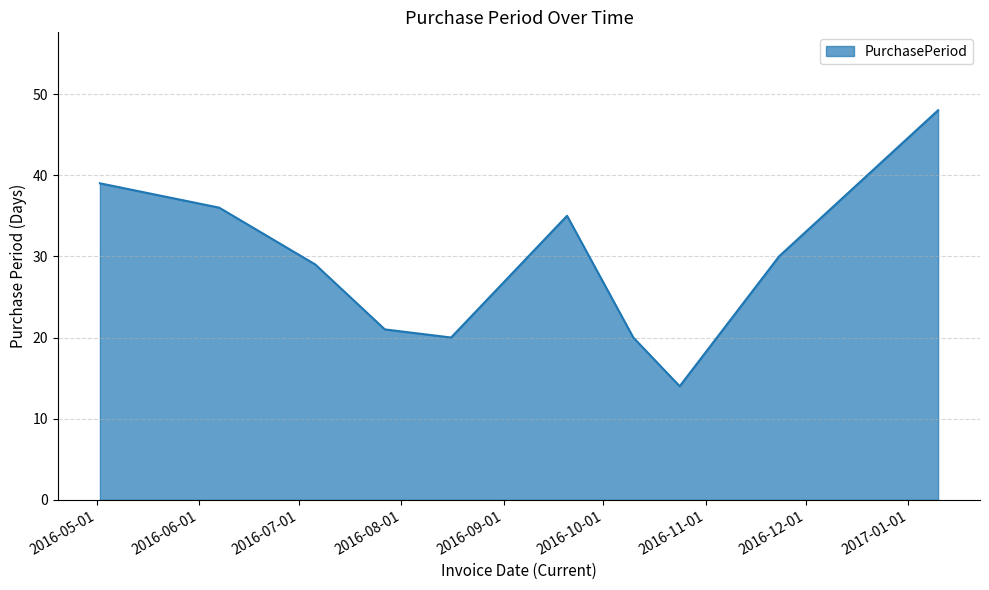

What is the difference between the maximum and minimum values?

34